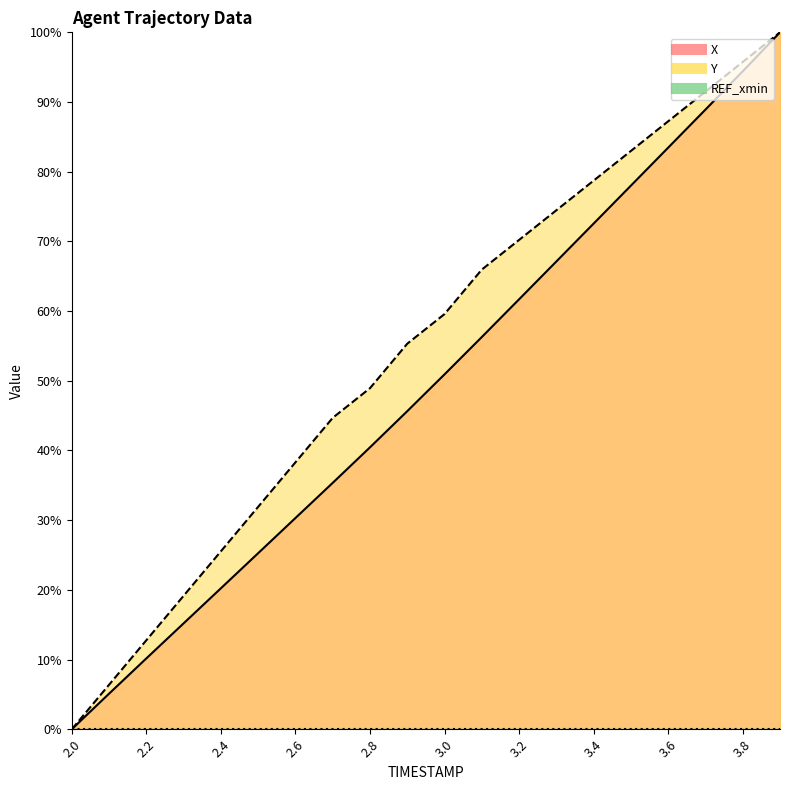

Where is Y nearest to the value 50?

2.8